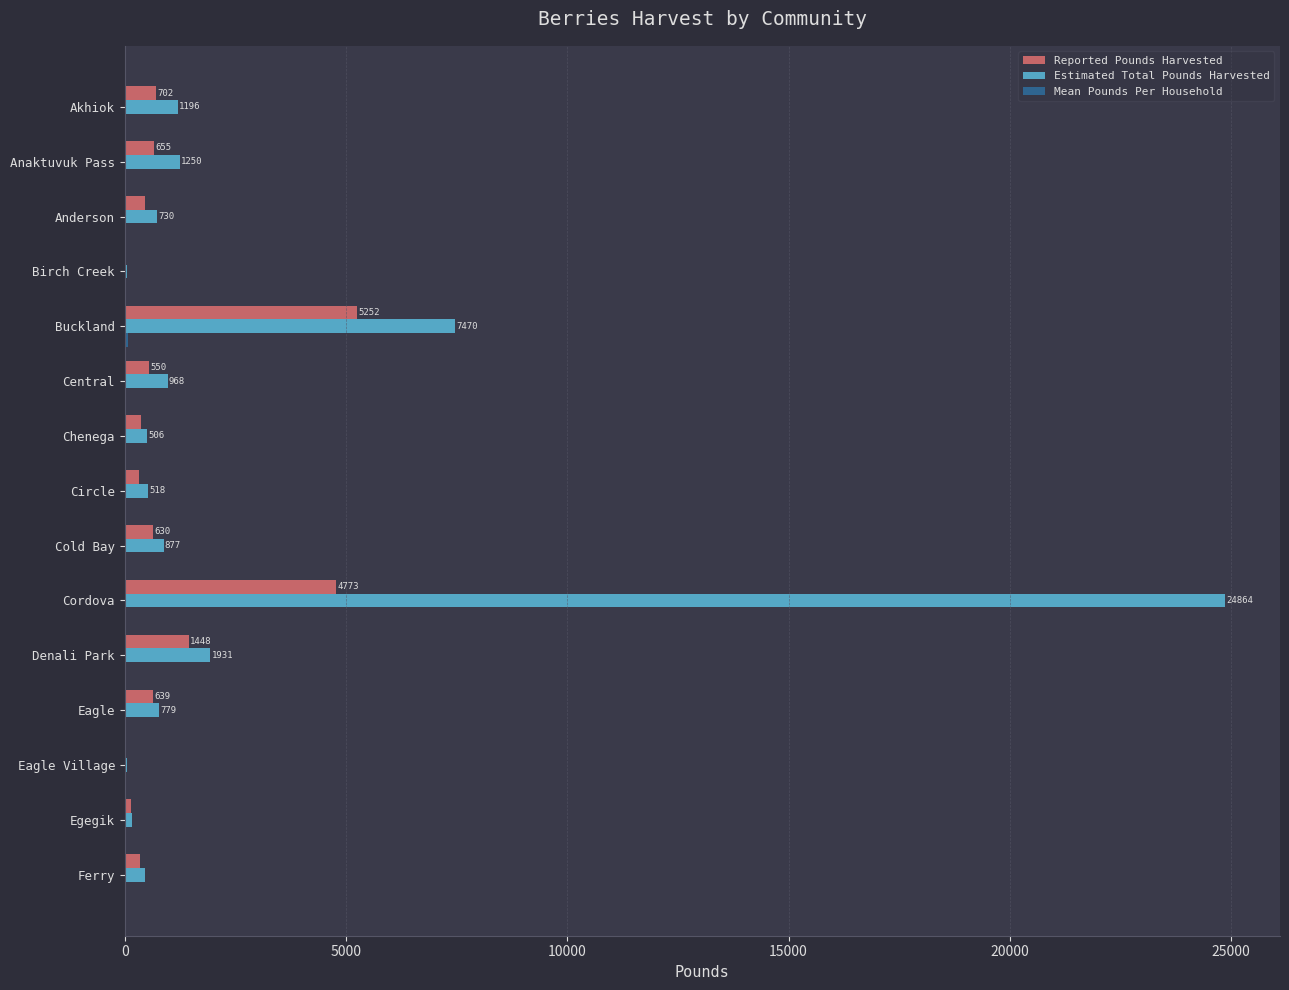

At which category is the sum across all series the highest?

Cordova